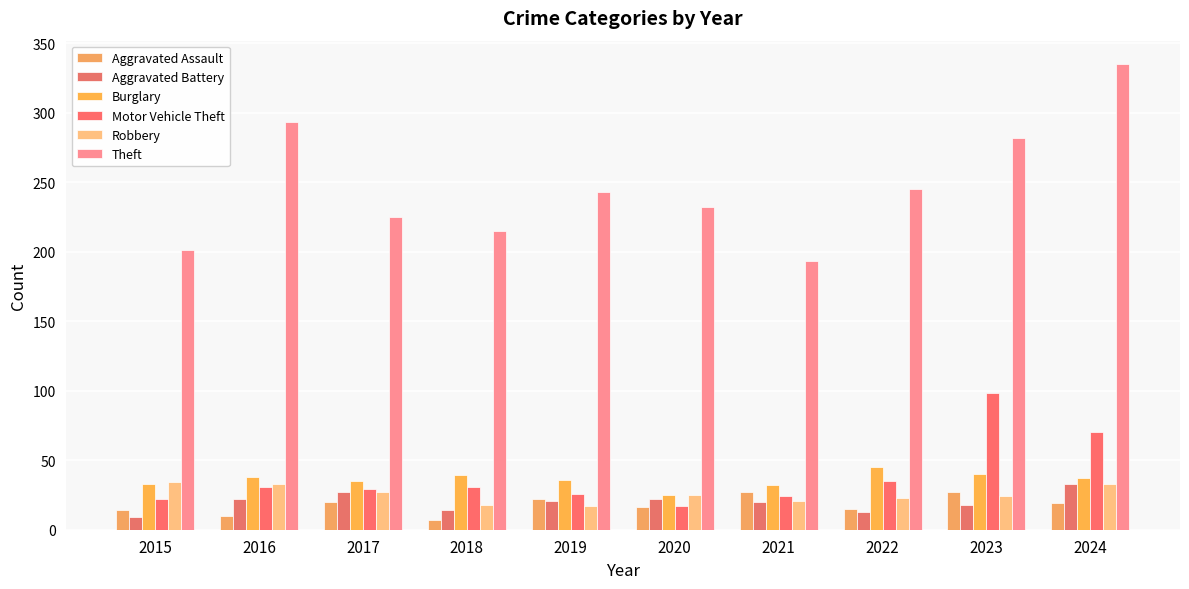

What is the greatest value displayed?

335